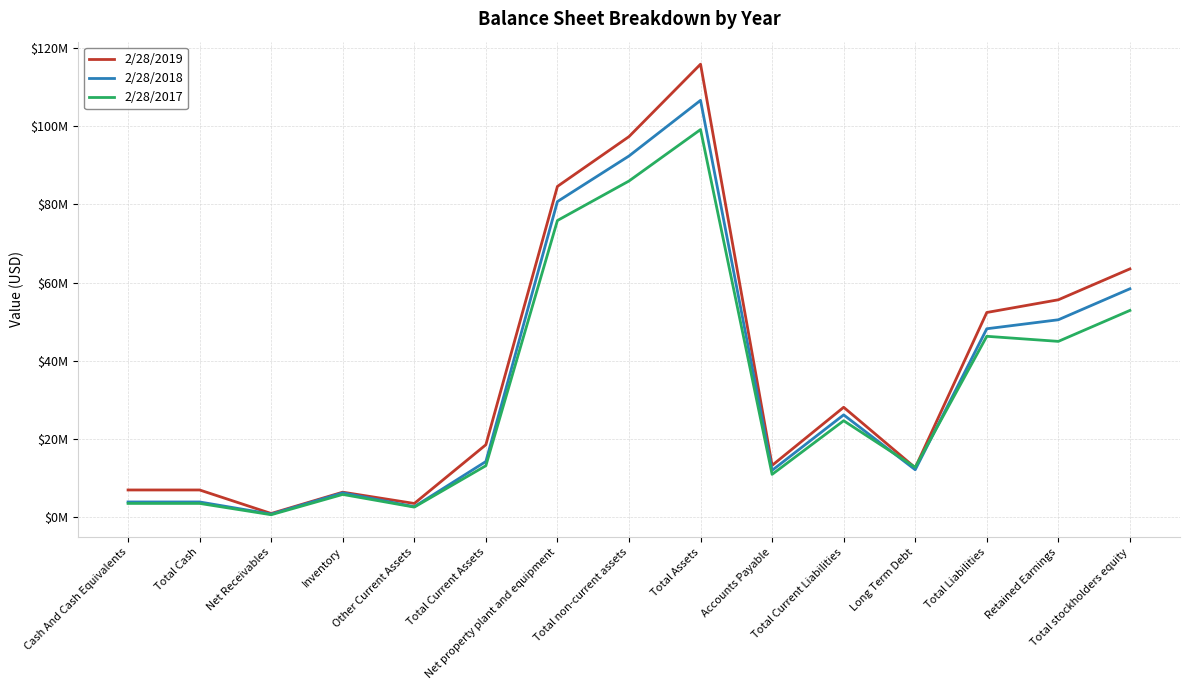

Is this an area chart (filled region under the line)?

No